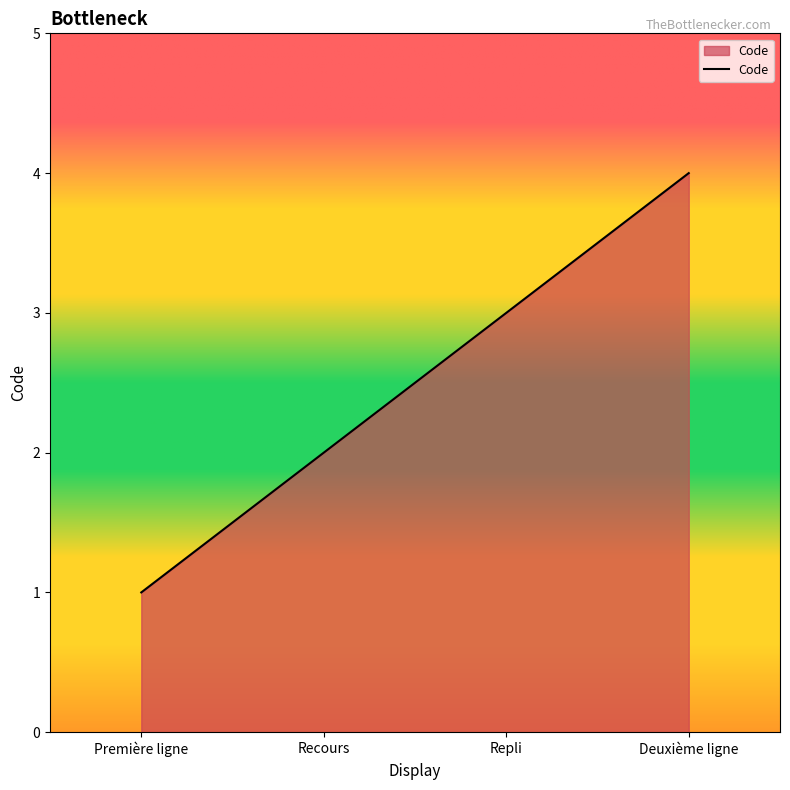

How many categories are shown in the chart?

4